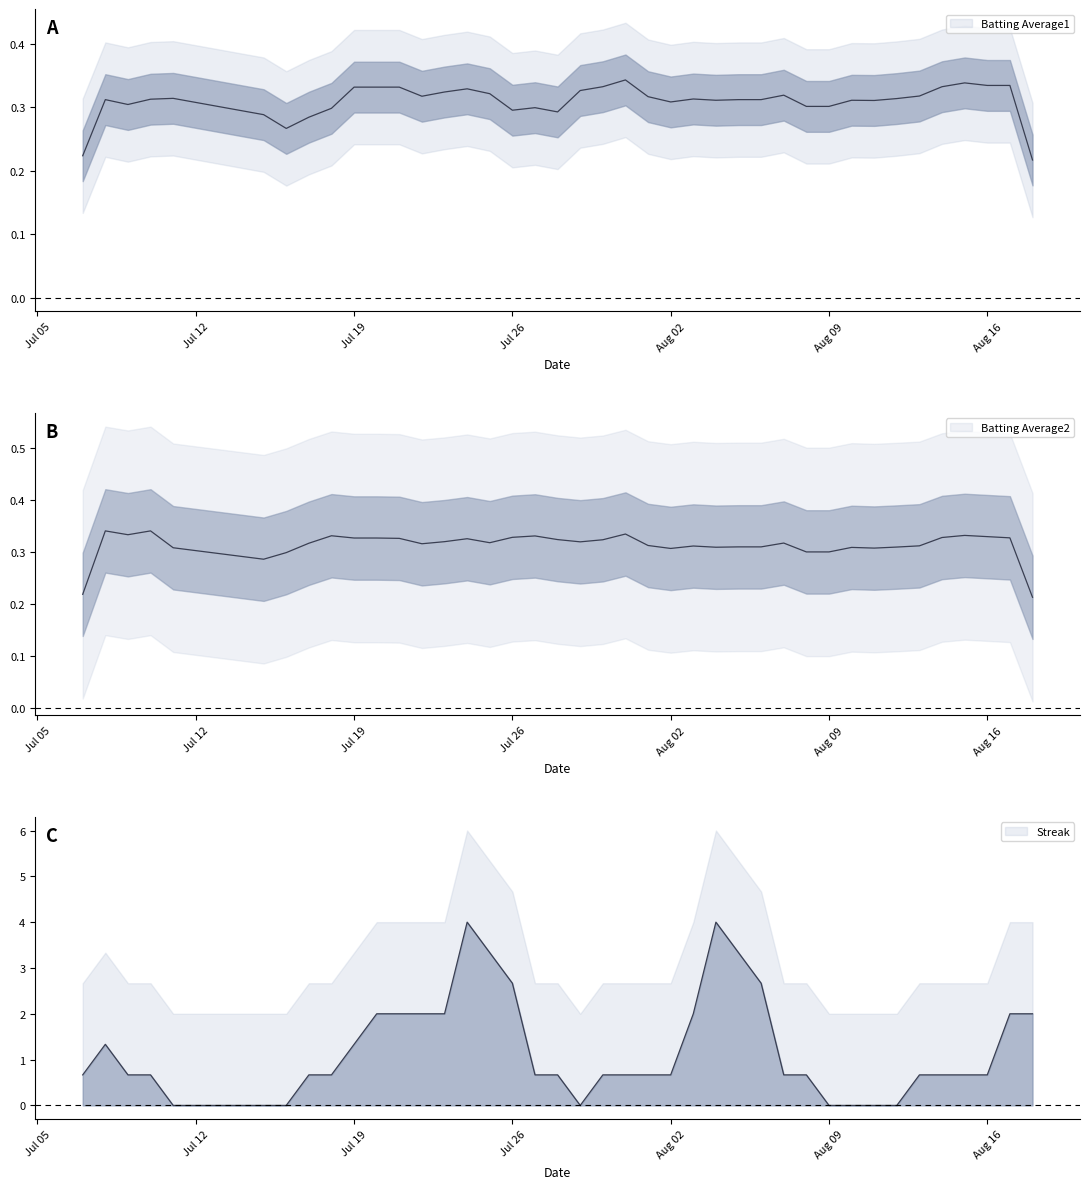

Read the Batting Average2 value at 18.

0.3